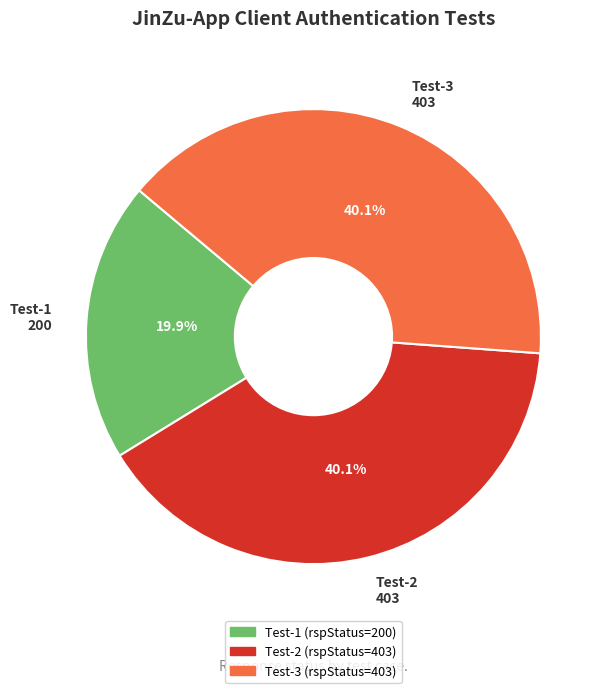

Approximately how many times larger is the value at Test-2 403 compared to Test-1 200?

2.0